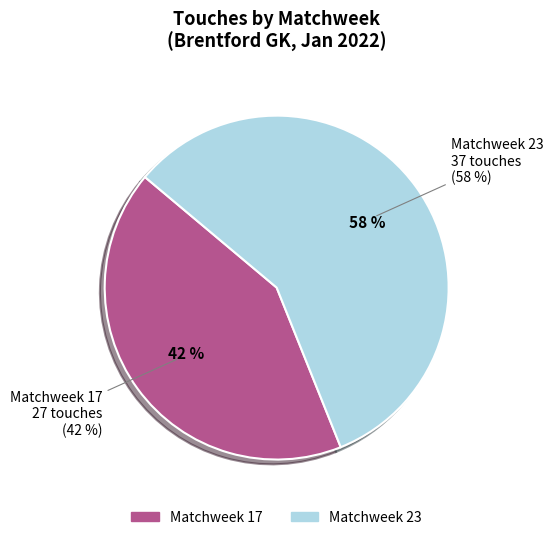

What is the total percentage of Matchweek 17 and Matchweek 23?

100.0%